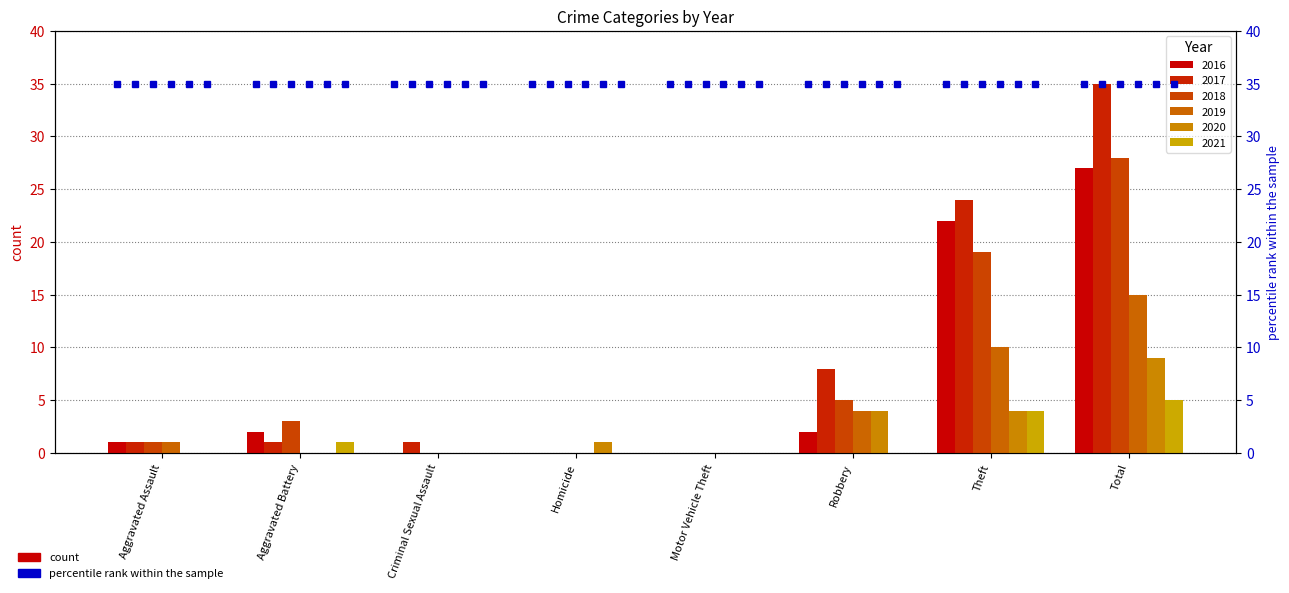

Which series changed the most between Aggravated Battery and Homicide?

2018